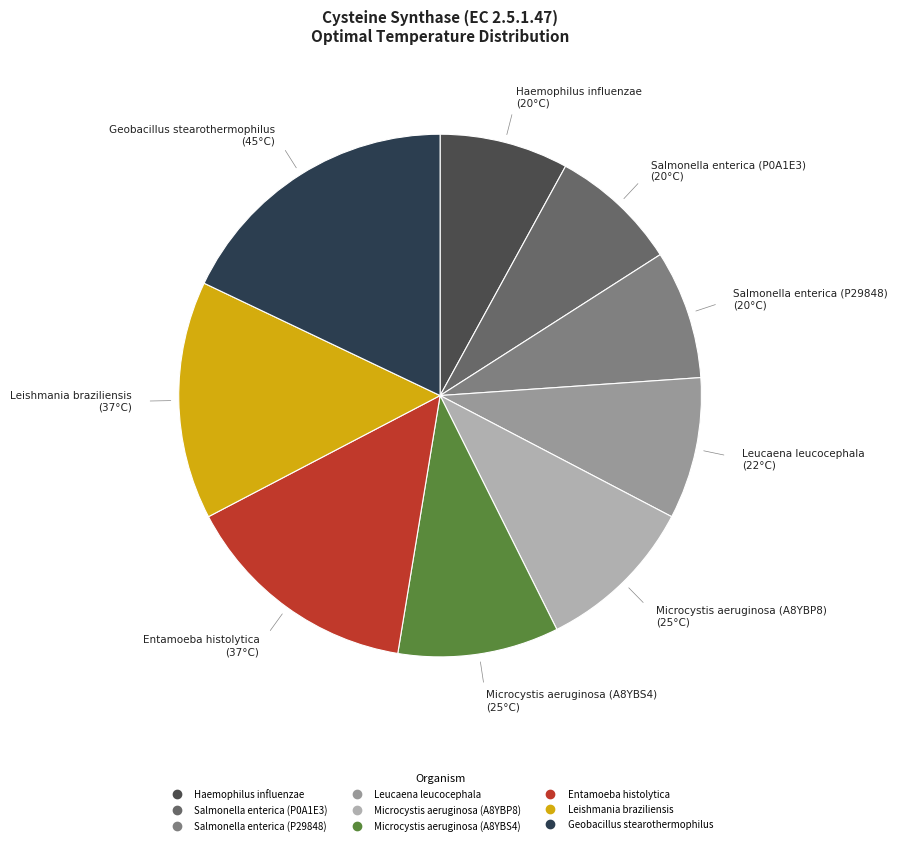

Which category has the biggest portion of the pie?

Geobacillus stearothermophilus